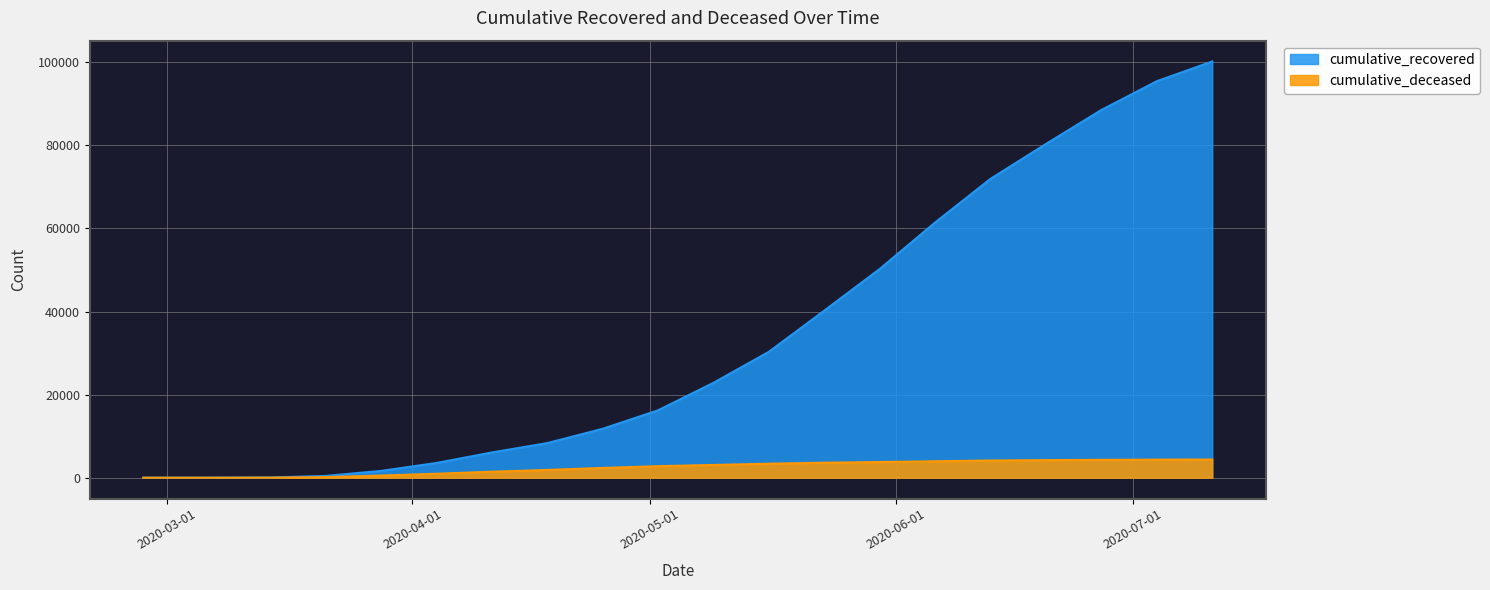

True or false: cumulative_deceased has more than 2 interior local peaks.

False